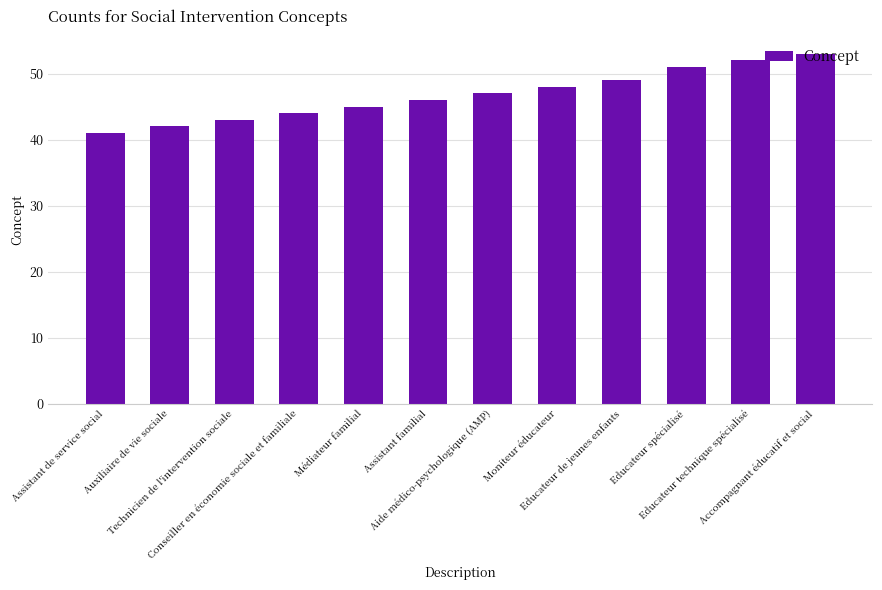

What is the difference between the values at Educateur spécialisé and Accompagnant éducatif et social?

2